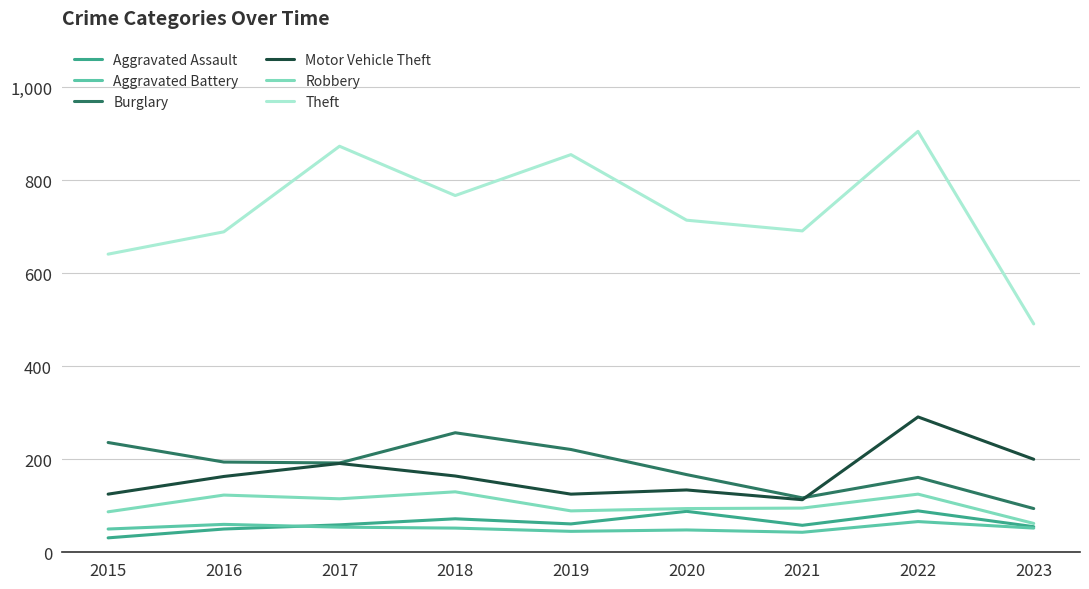

Which series changed the most between 2016 and 2021?

Burglary